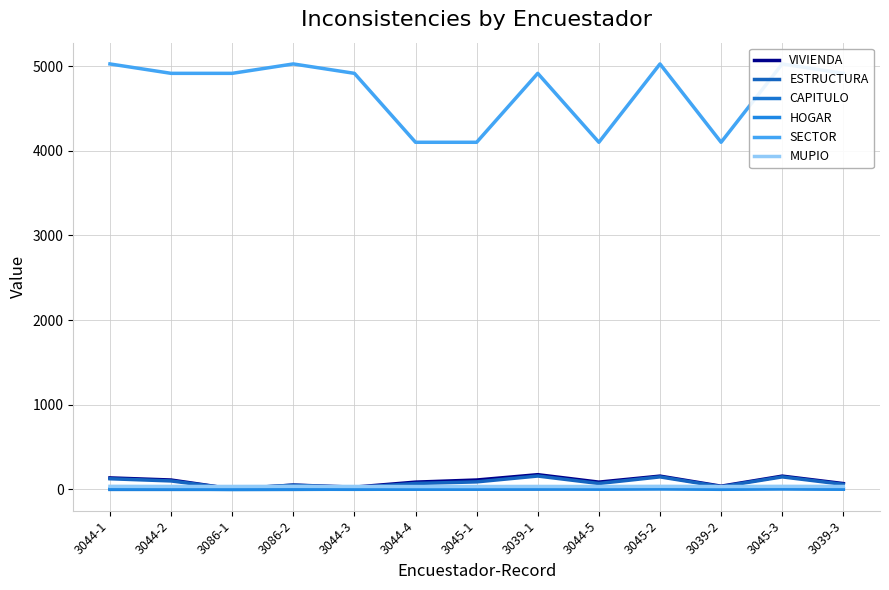

Which series has the largest range (max minus min)?

SECTOR